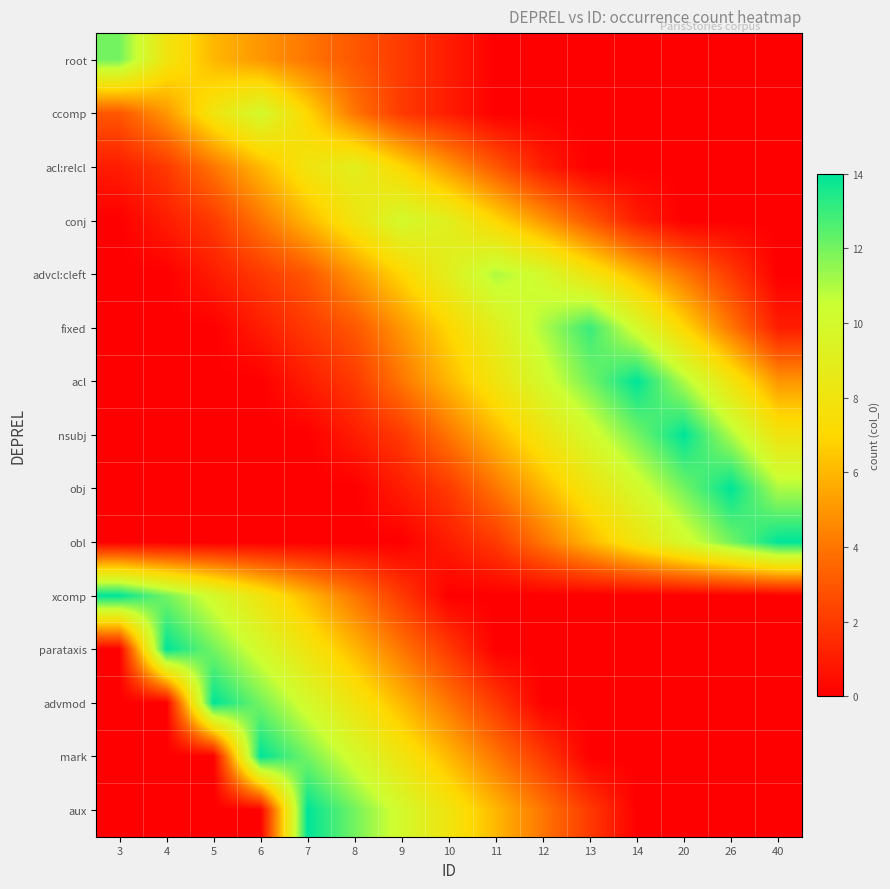

List the series in order of their peak value, highest first.

acl, nsubj, obj, obl, xcomp, parataxis, advmod, mark, aux, fixed, root, advcl:cleft, ccomp, conj, acl:relcl